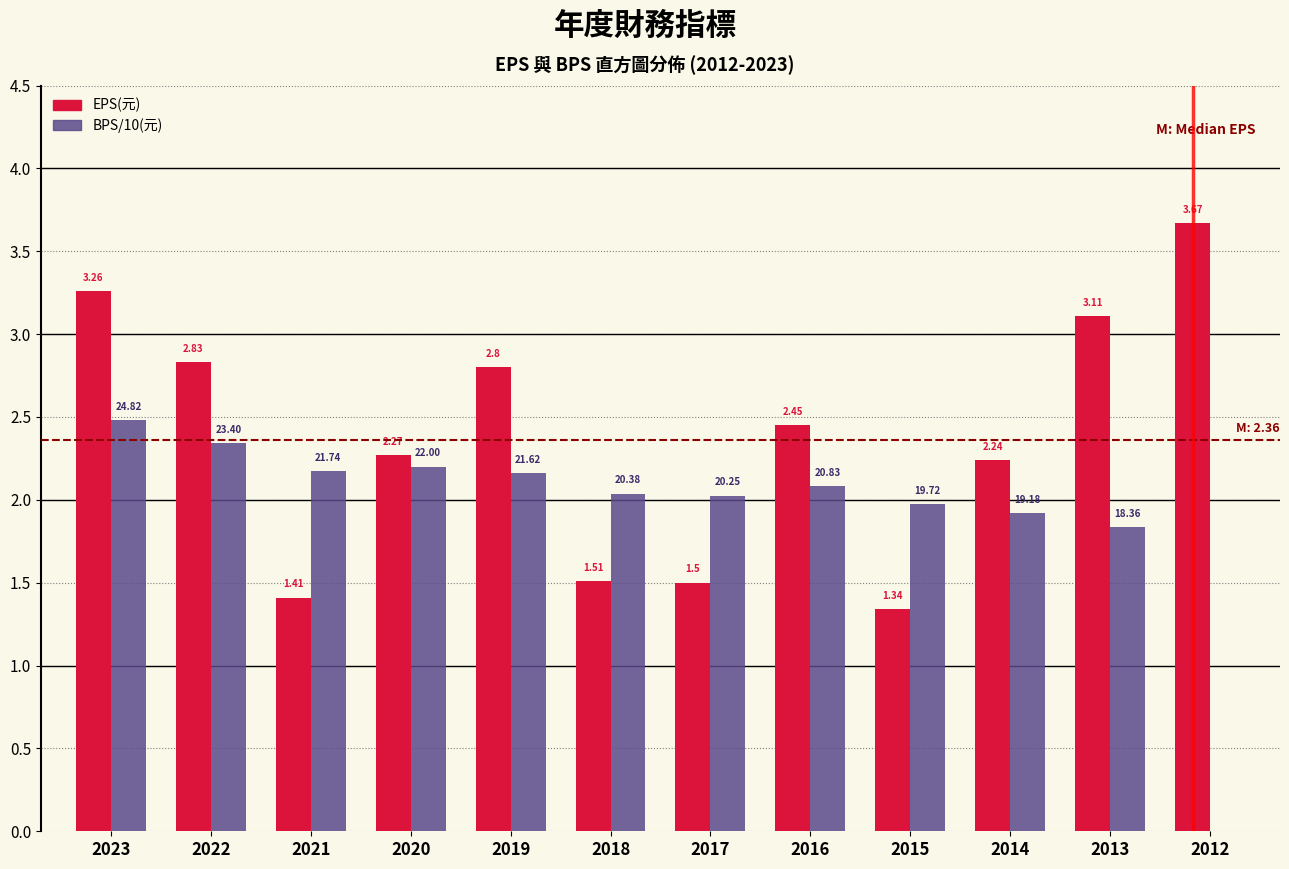

Between 2015 and 2013, which series saw the biggest shift?

EPS(元)